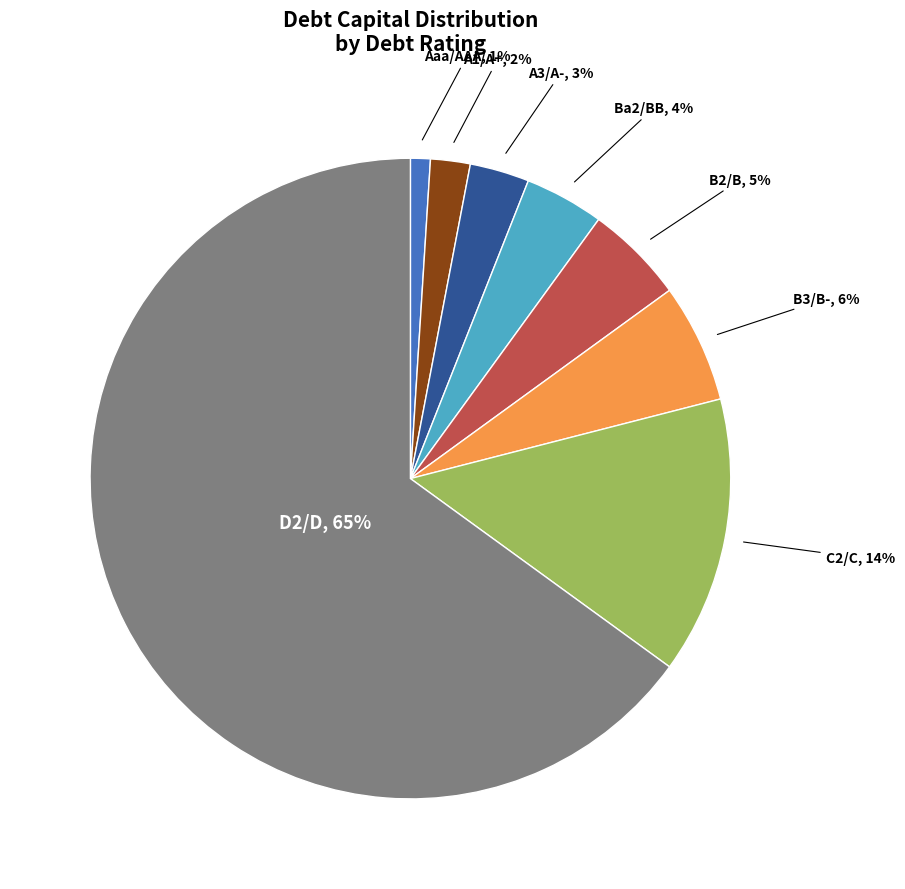

Is there a majority slice in this chart?

Yes